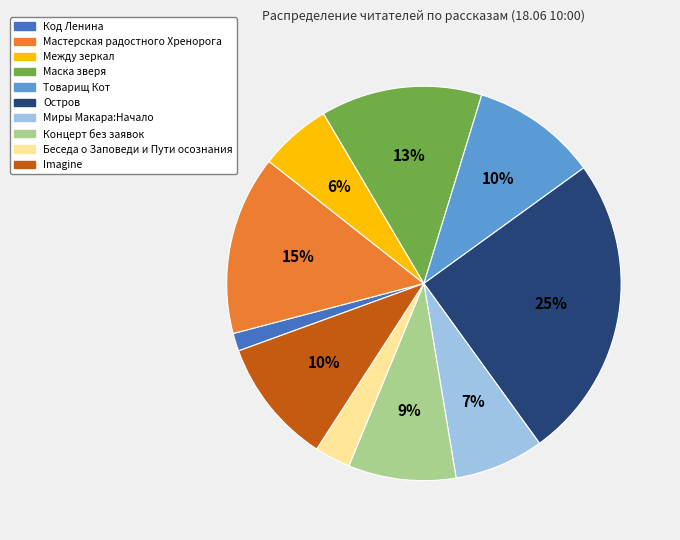

True or false: Imagine accounts for 24% of the total.

False